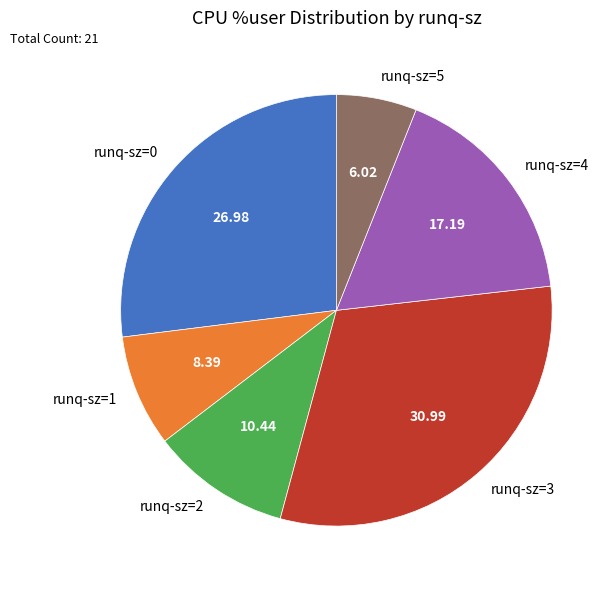

What is the smallest slice in the pie chart?

runq-sz=5